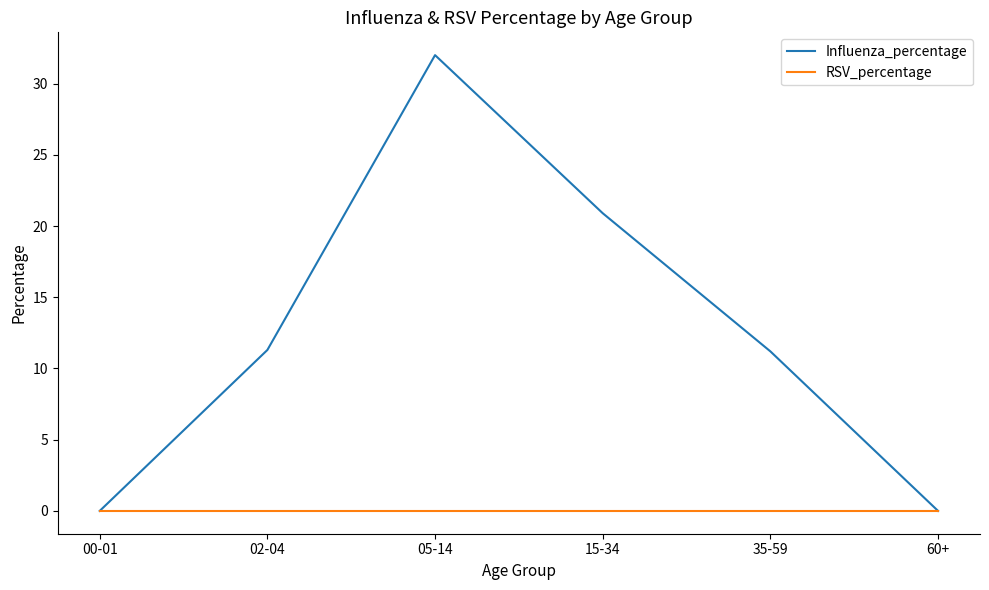

Which series has the widest spread of values?

Influenza_percentage